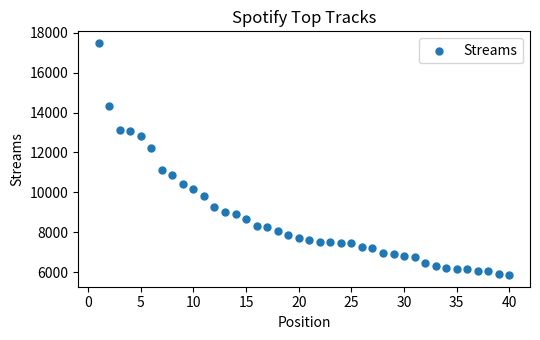

What is the range of X values (max minus min)?

39